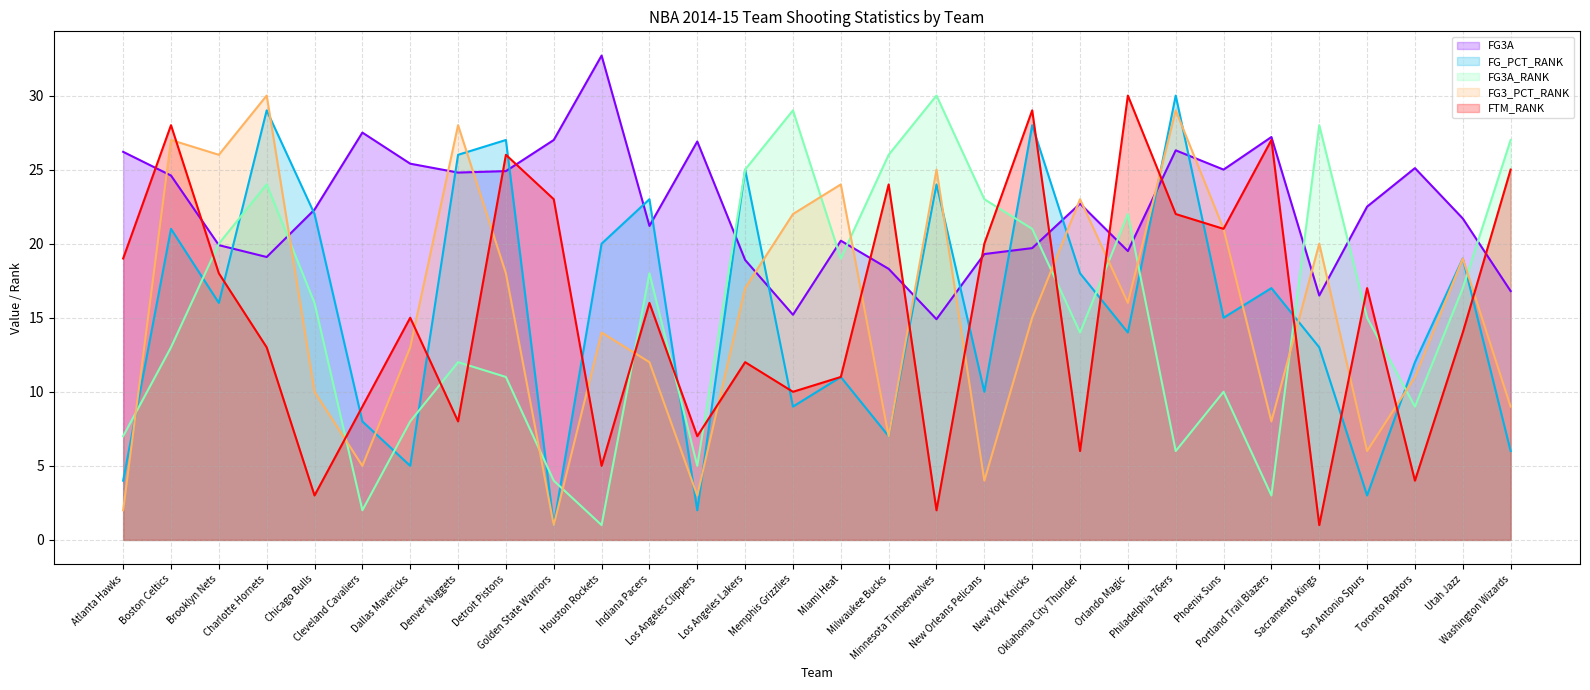

At which category is the sum across all series the highest?

Charlotte Hornets